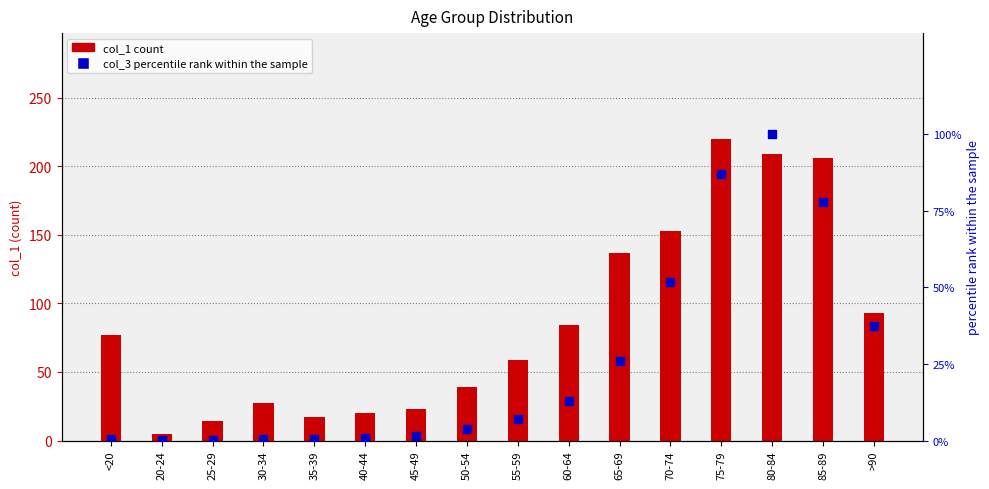

At how many categories does at least one series exceed 46?

9